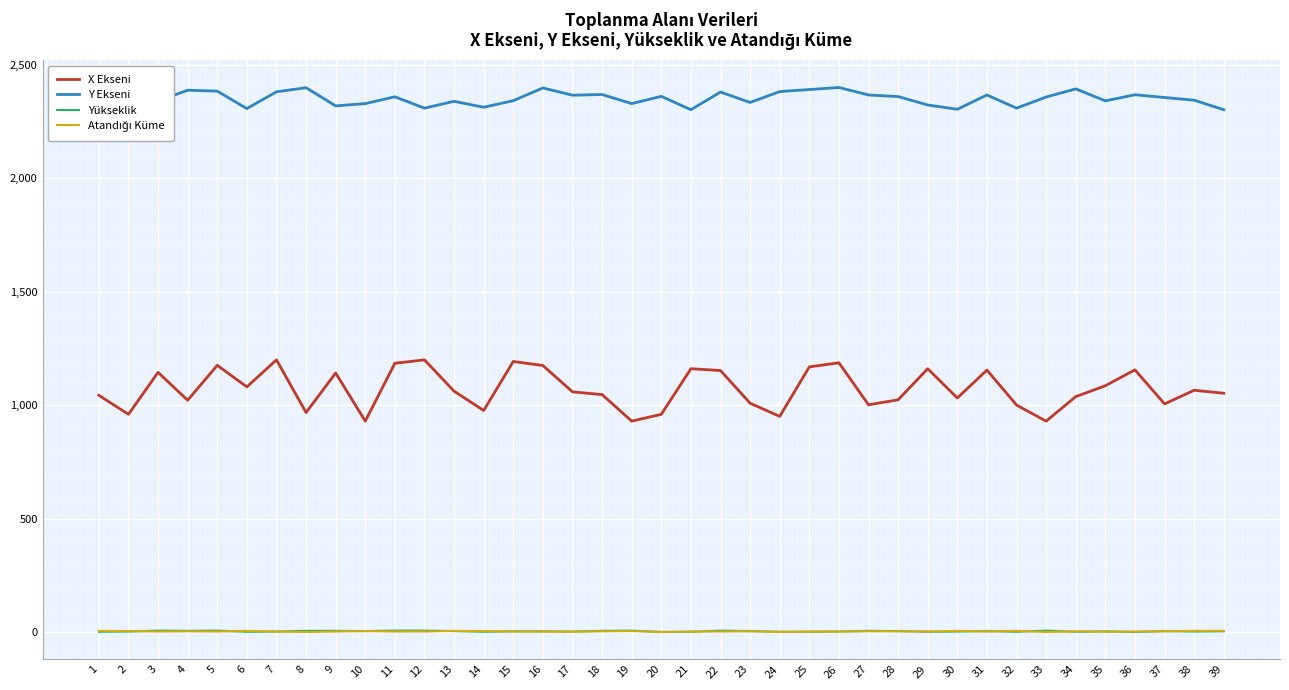

What is the sum of the Y Ekseni values at 18 and 19?

4698